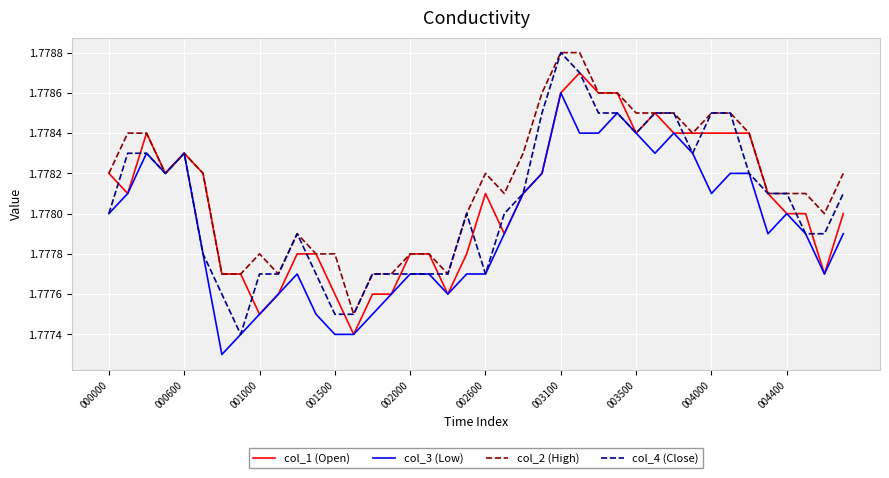

Which series has the largest total across all categories?

col_2 (High)